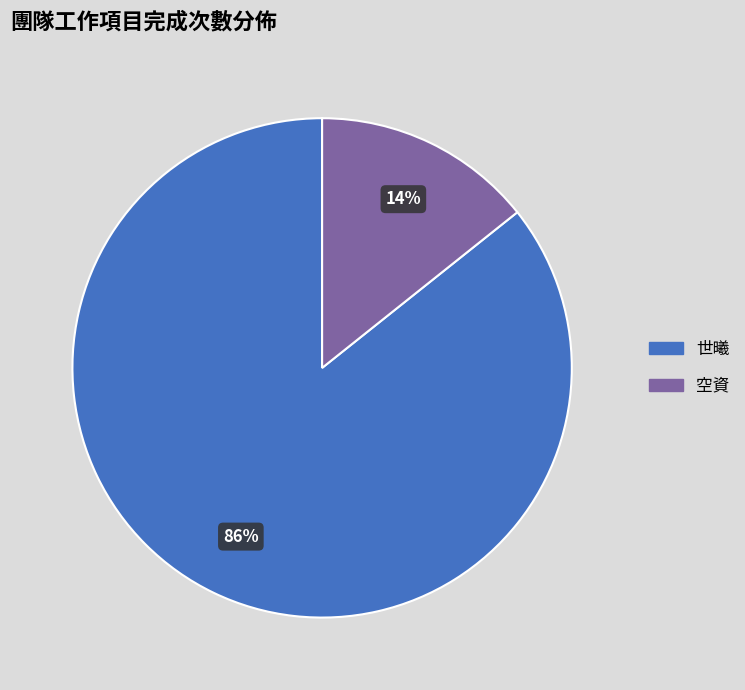

To the nearest percent, what is the average slice percentage?

50%